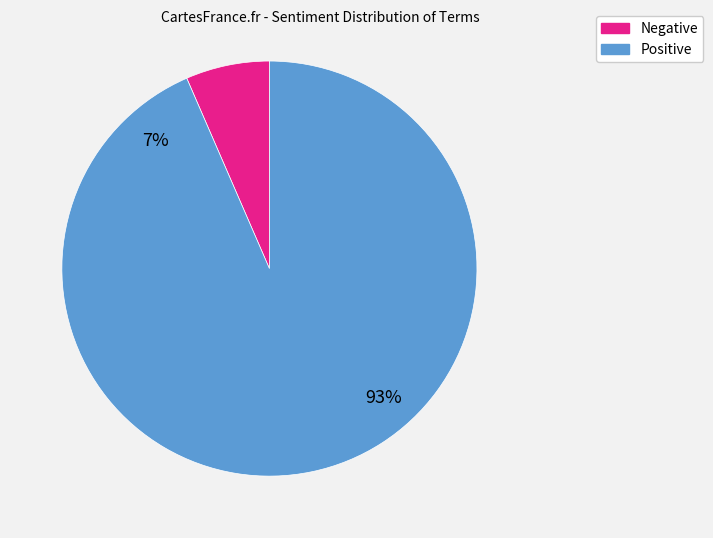

Is it true that co is 42% of the pie?

False